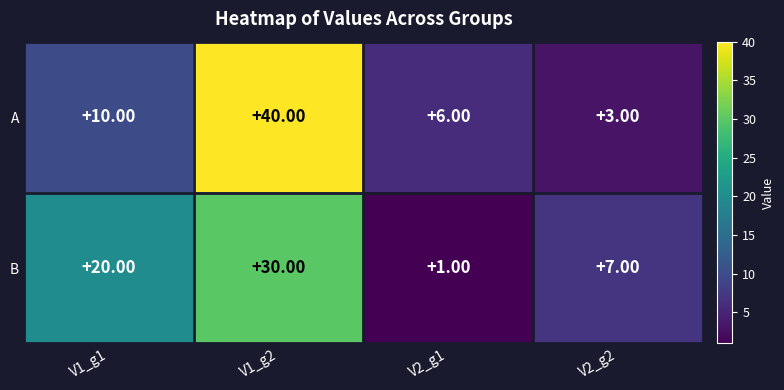

Which series has the largest total across all categories?

A